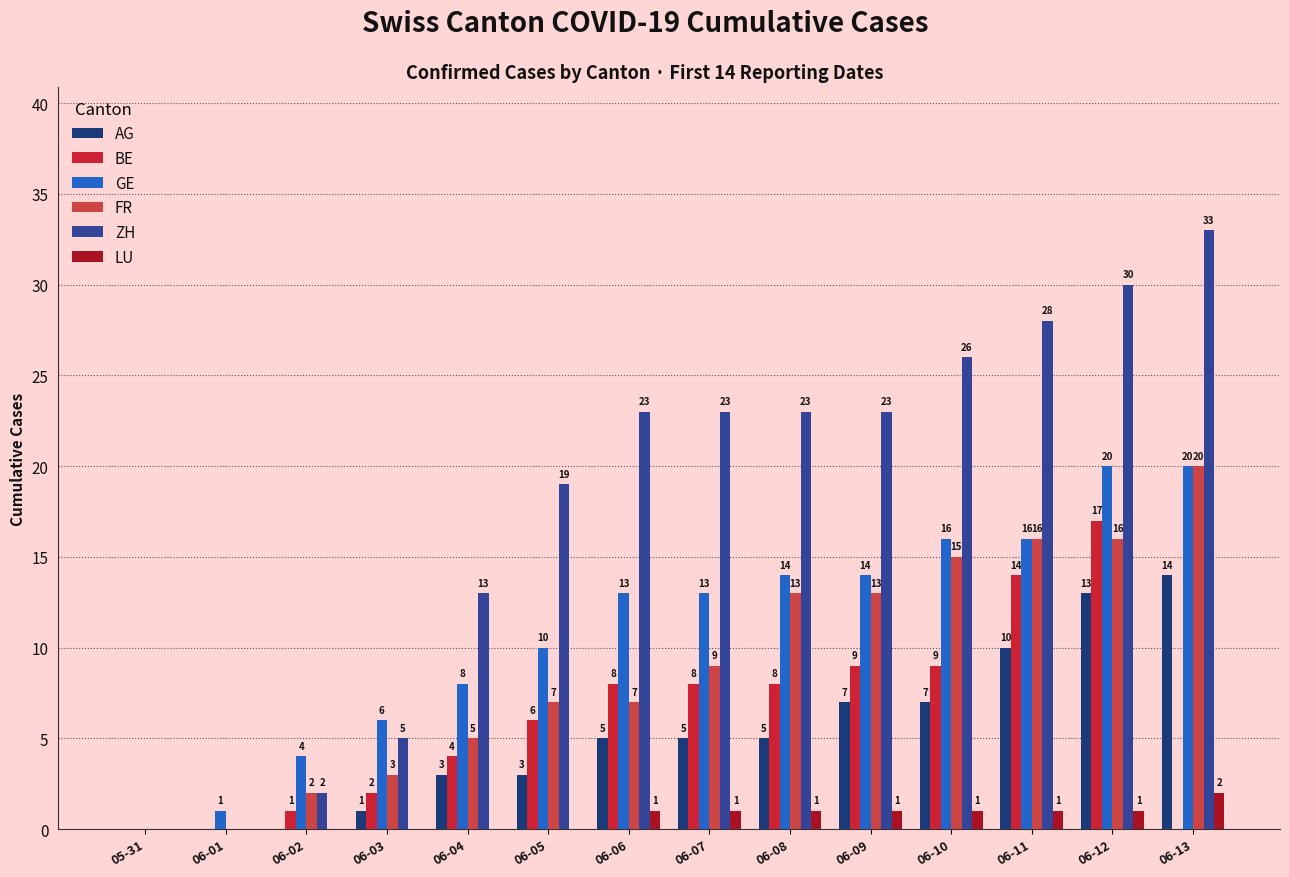

At which label does BE first exceed 8?

06-09